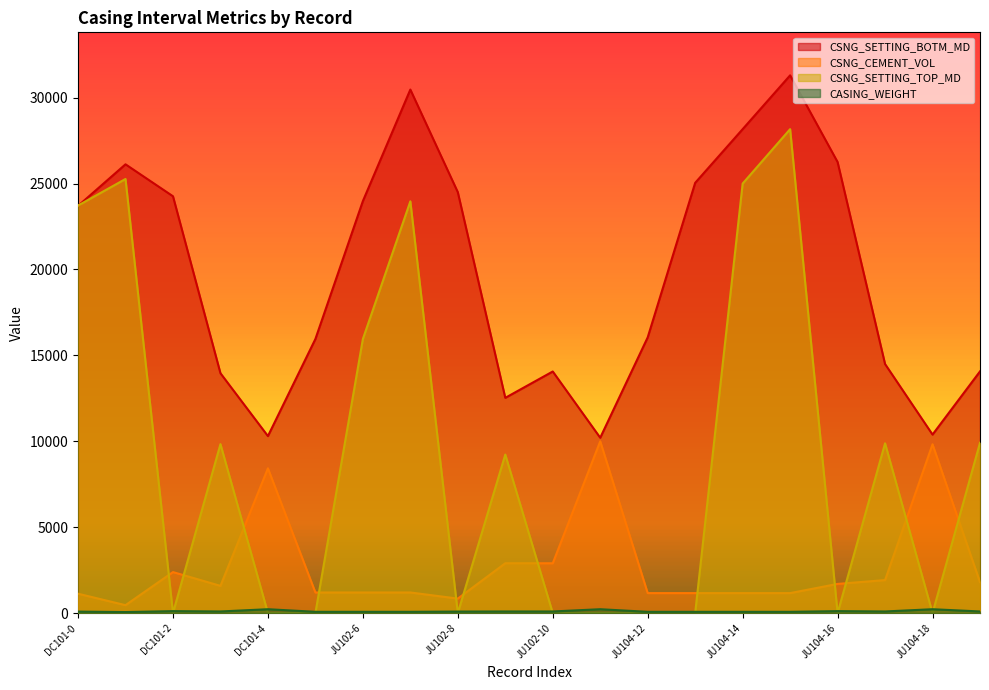

At JU102-10, list the series in order from smallest to largest.

CSNG_SETTING_TOP_MD, CASING_WEIGHT, CSNG_CEMENT_VOL, CSNG_SETTING_BOTM_MD